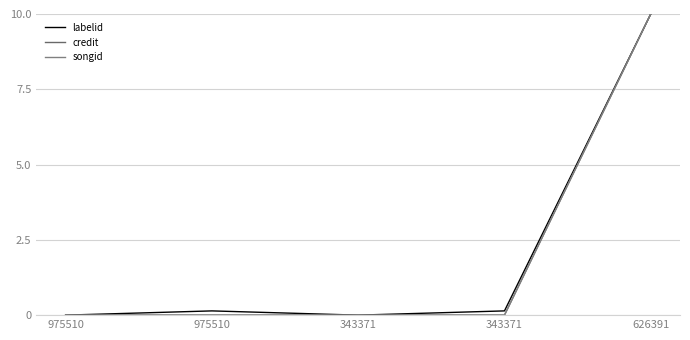

Reading left to right, list all the values displayed in this chart.

labelid: 0.0	0.1	0.0	0.1	10.0
credit: 0.0	0.0	0.0	0.0	10.0
songid: 0.0	0.0	0.0	0.0	10.0